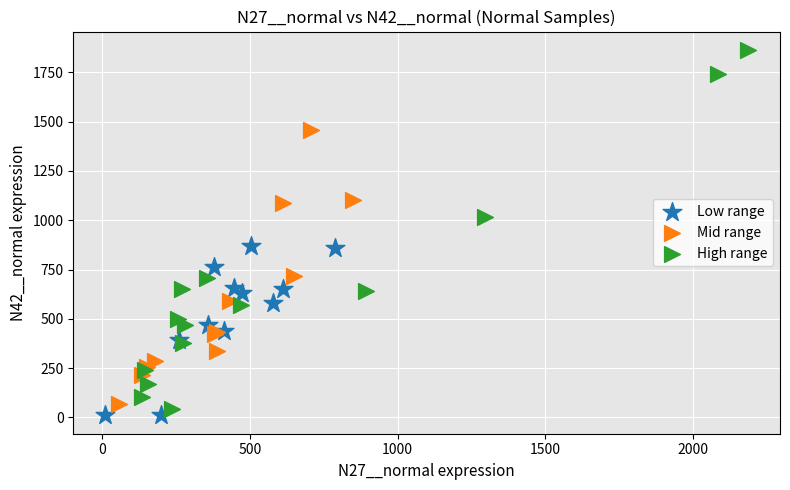

Which series contains the highest Y value?

High range